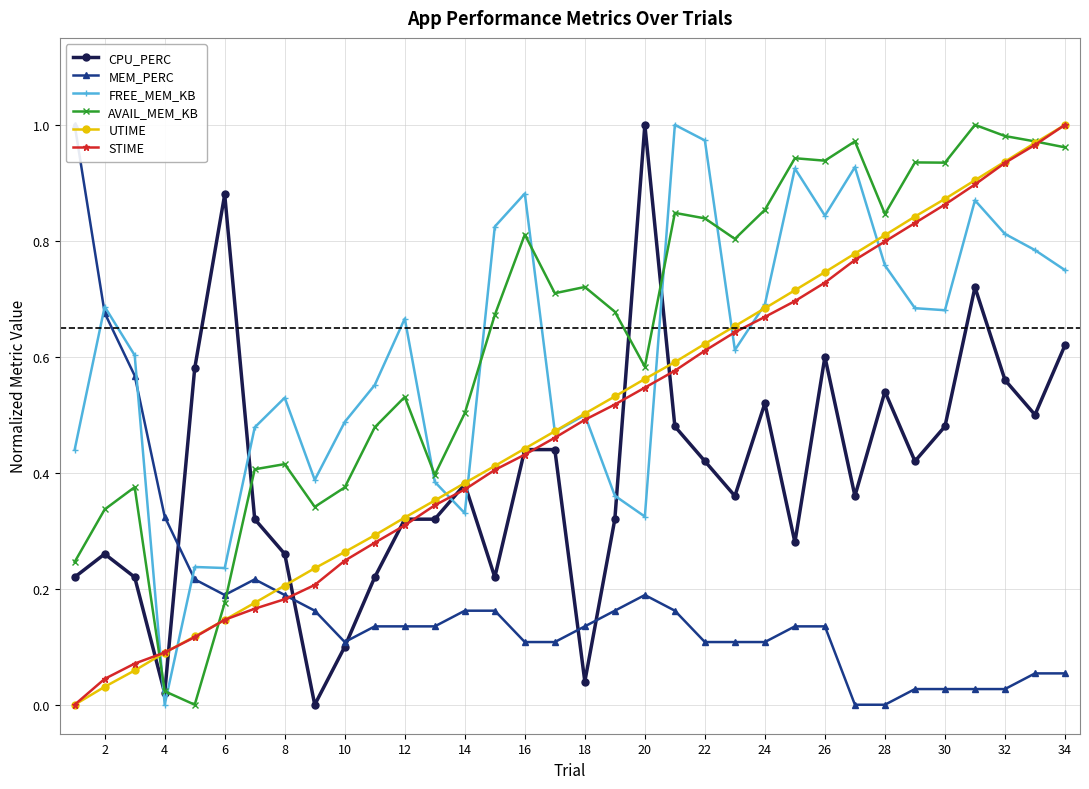

The STIME series shows 0.1 at 12. True or false?

False